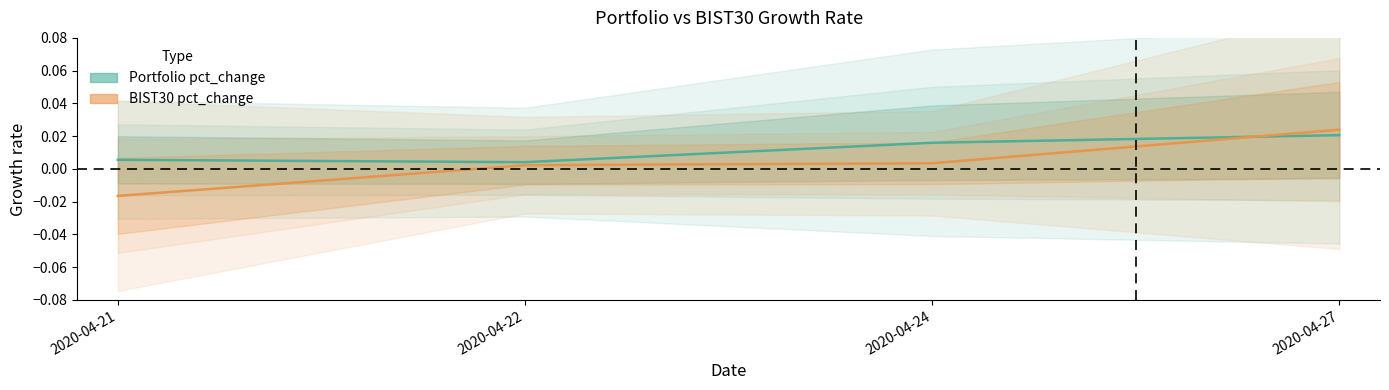

How many values in BIST30 pct_change are below zero?

1